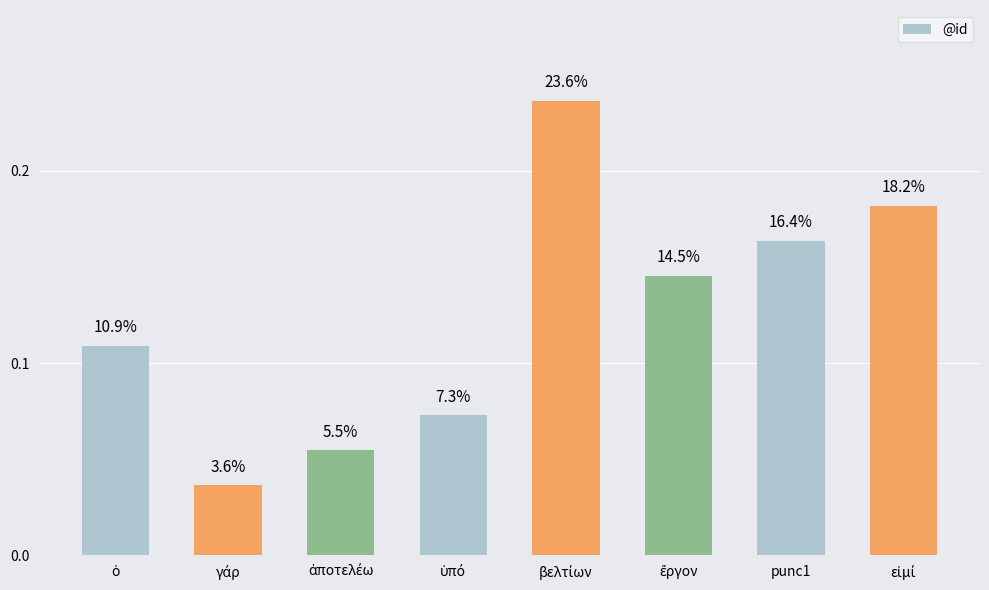

What is the approximate value at punc1?

0.2